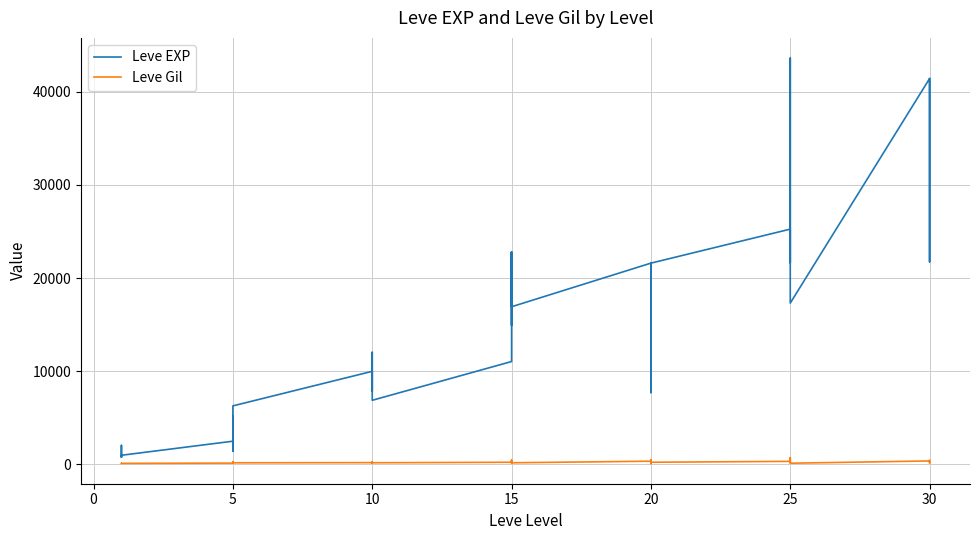

How many data points in Leve EXP are less than 12030?

20